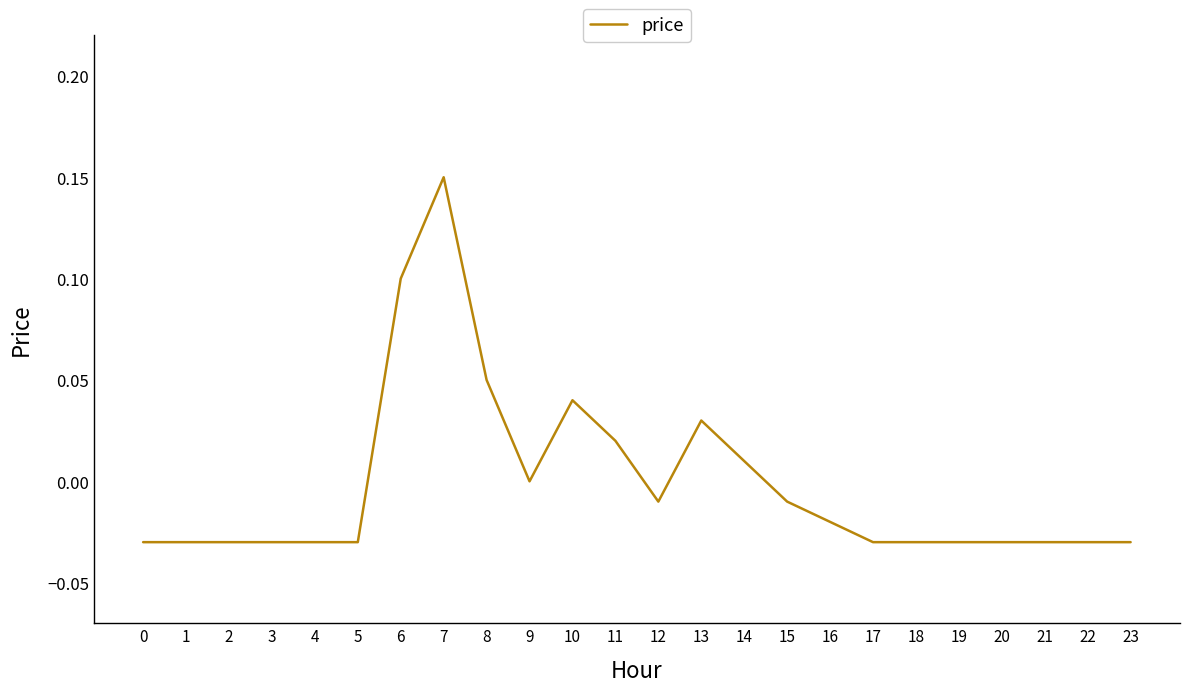

The value at 1 is -0.0. True or false?

True